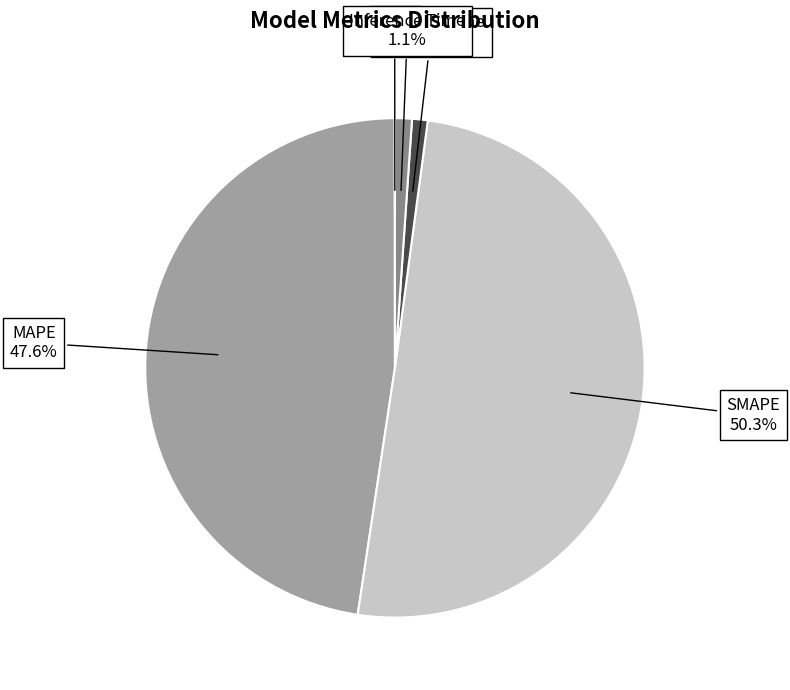

What is the largest slice in the pie chart?

SMAPE